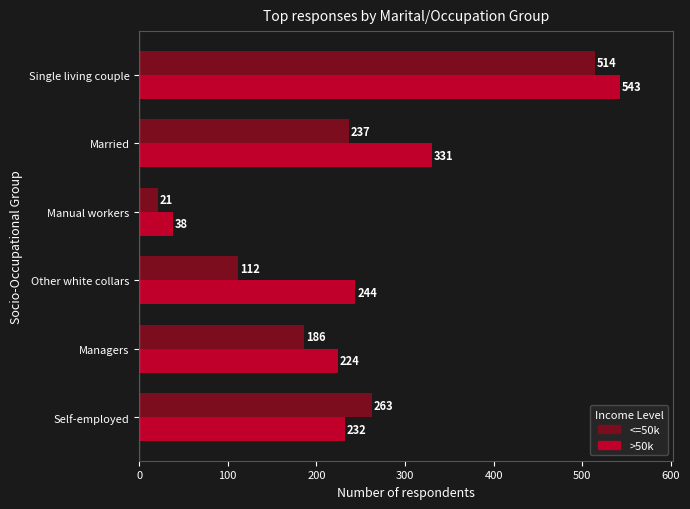

The <=50k series shows 21 at Manual workers. True or false?

True